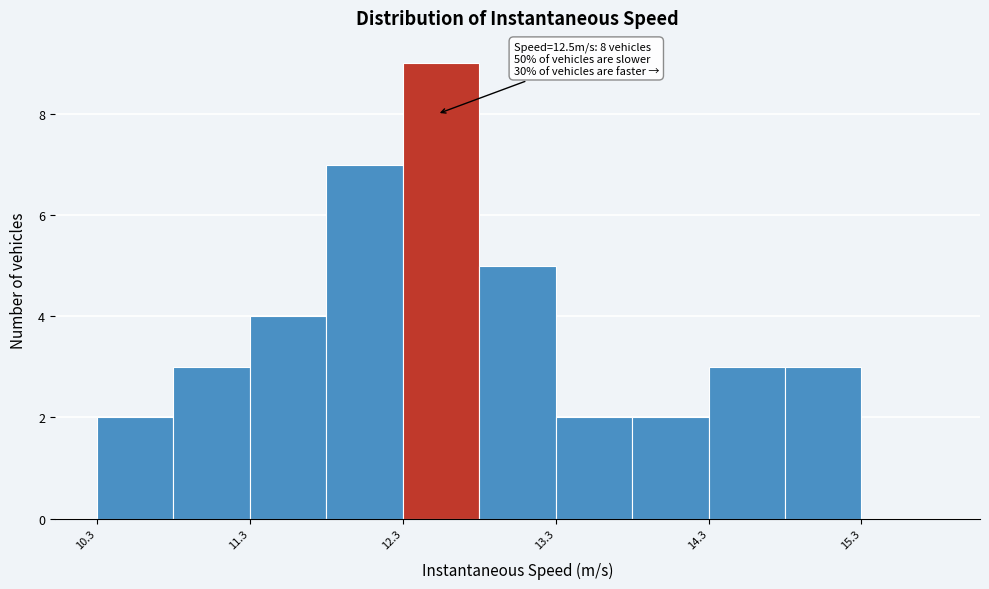

Which range on the x-axis has the tallest bar?

12.3 to 12.8